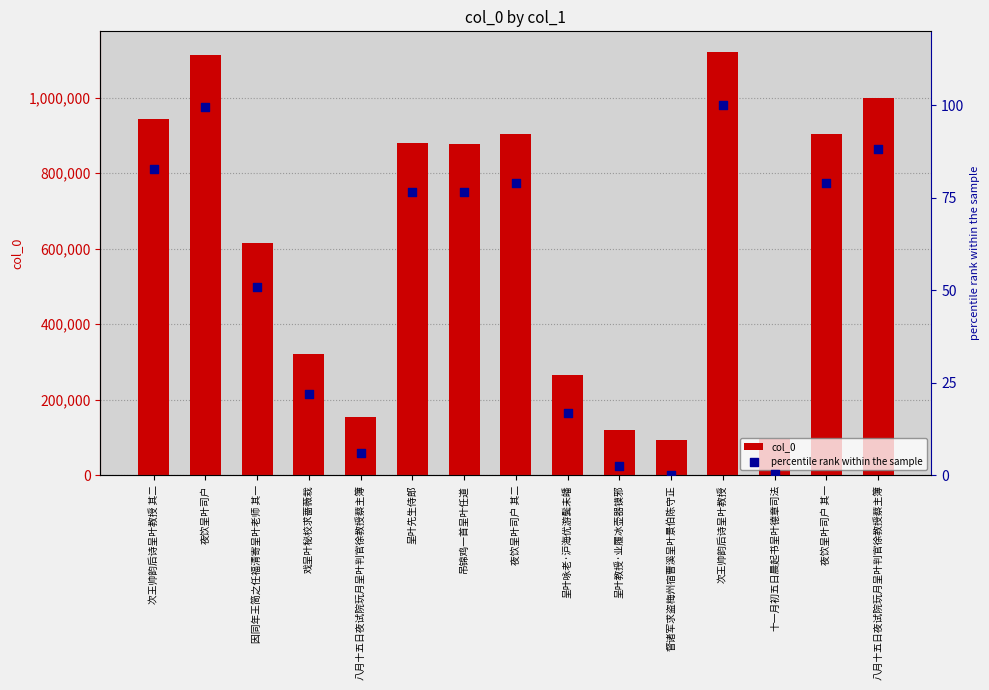

What is the total value across all series at 夜饮呈叶司户?

1113504.4